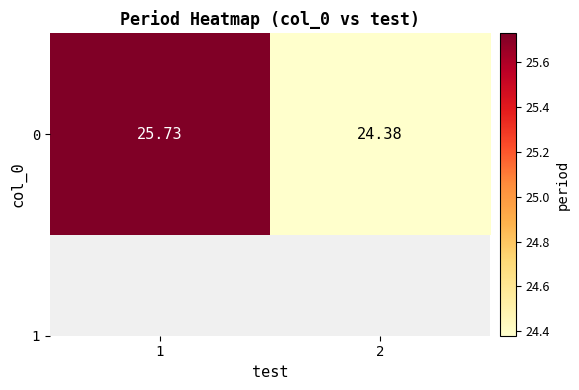

What is the difference between the maximum and minimum values?

1.4